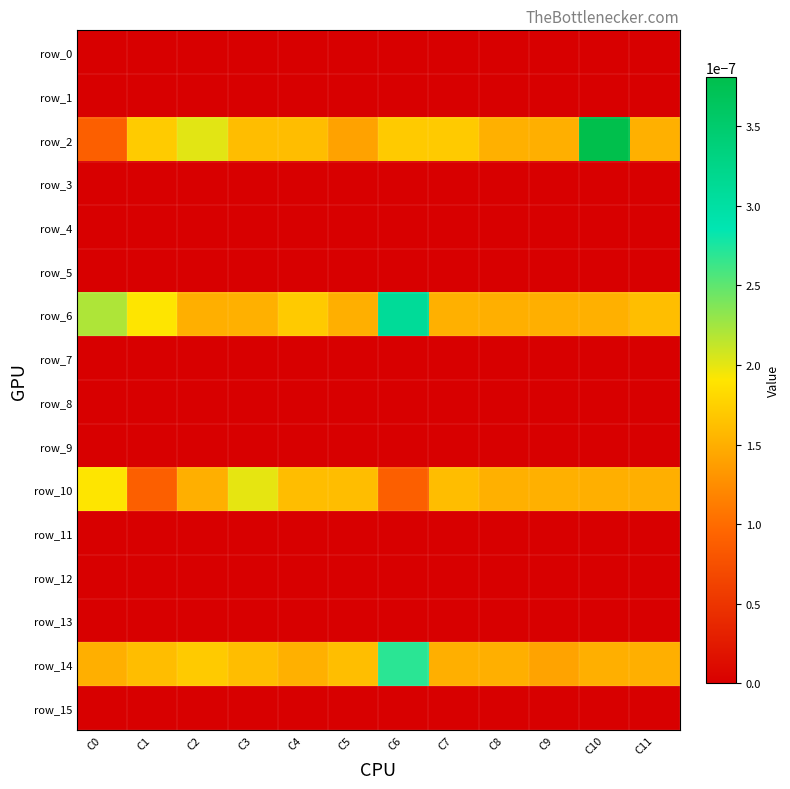

Which category has the highest value in the row_11 series?

C0